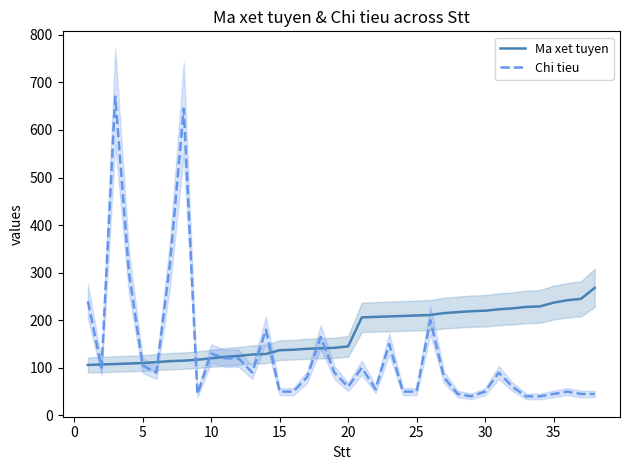

What is the minimum value for Chi tieu?

40